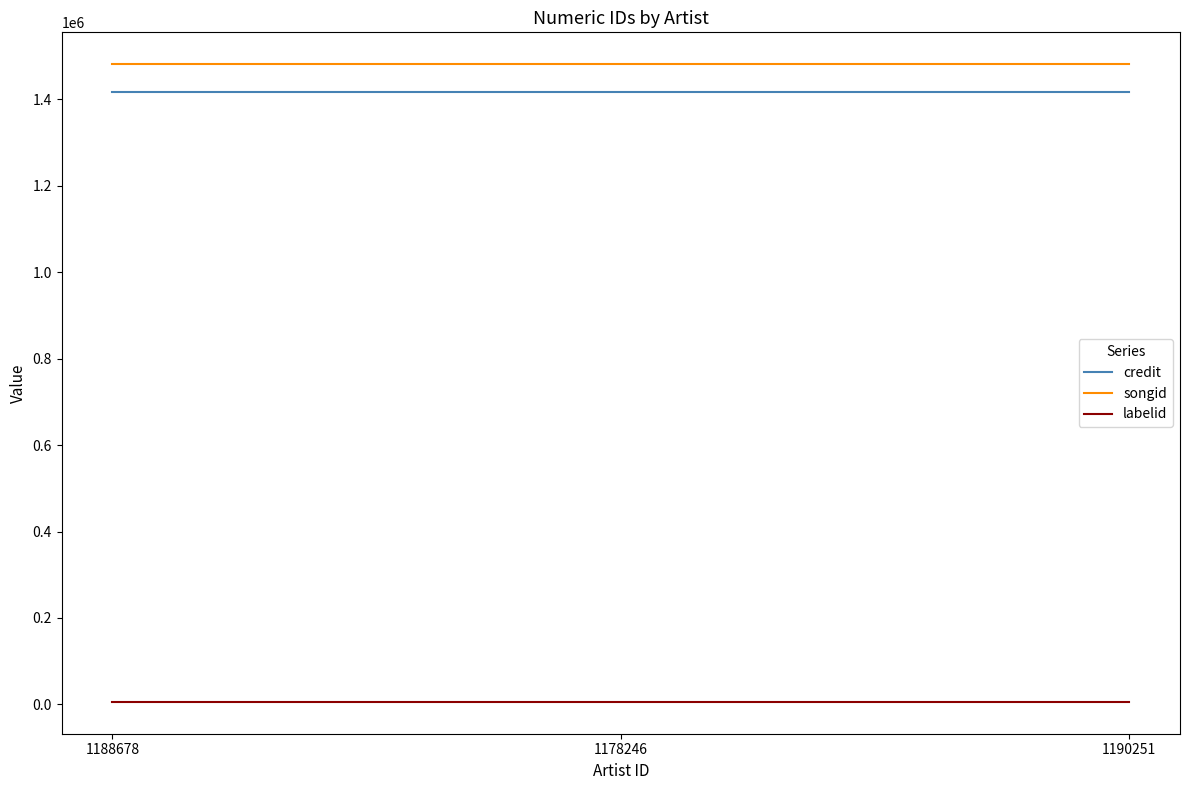

Is the value of credit at 1178246 greater than the value of labelid at 1190251?

Yes